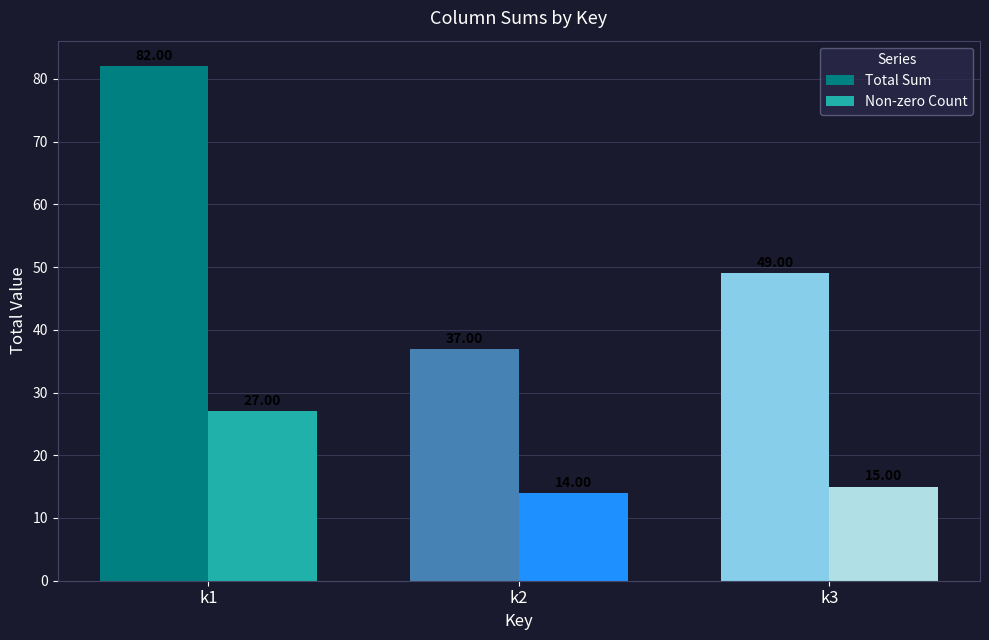

At how many categories does at least one series exceed 21?

3